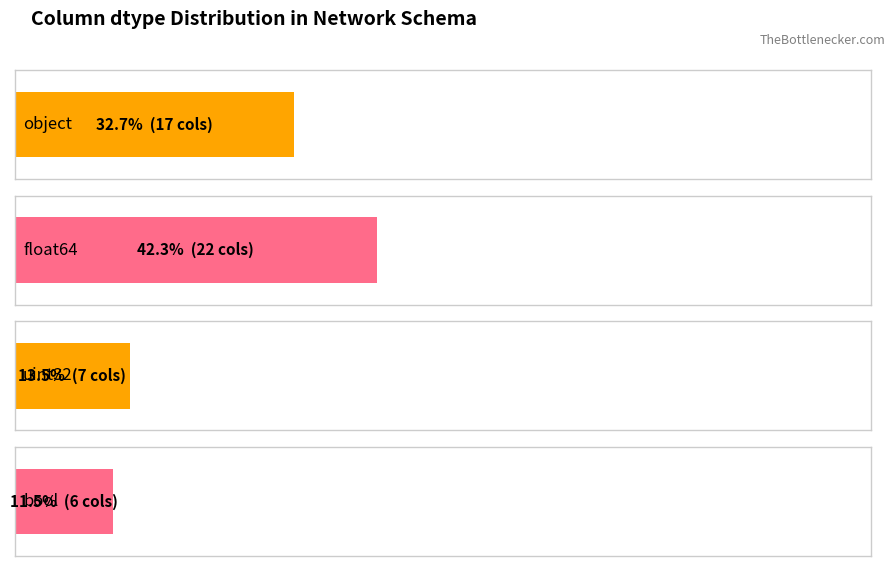

What is the greatest value displayed?

22